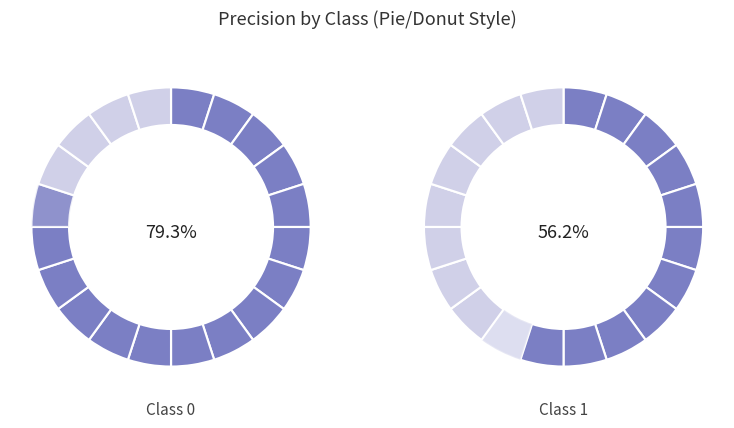

What is the change in value from 0 to 1?

-0.2